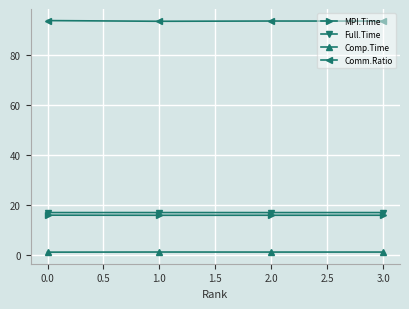

Is it true that MPI.Time equals 15.8 at 3.0?

True